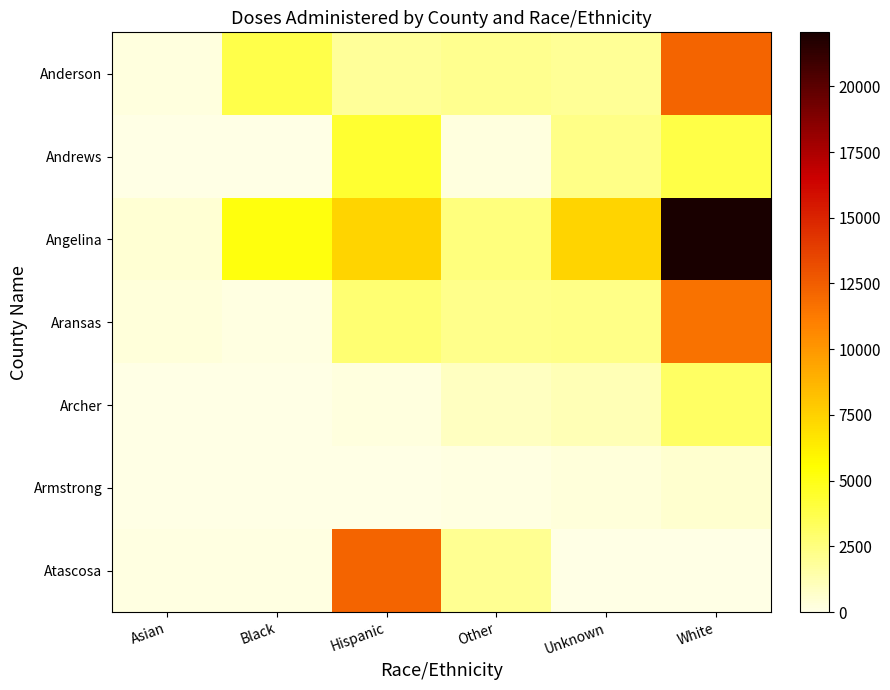

Reading left to right, extract all data points from this chart.

Anderson: Asian=241	Black=3740	Hispanic=1843	Other=2107	Unknown=1906	White=12226
Andrews: Asian=50	Black=77	Hispanic=4381	Other=218	Unknown=2256	White=3791
Angelina: Asian=508	Black=5192	Hispanic=7392	Other=2562	Unknown=7399	White=22053
Aransas: Asian=335	Black=100	Hispanic=2820	Other=2190	Unknown=2318	White=11549
Archer: Asian=17	Black=26	Hispanic=211	Other=945	Unknown=1130	White=3153
Armstrong: Asian=8	Black=8	Hispanic=54	Other=102	Unknown=263	White=598
Atascosa: Asian=136	Black=93	Hispanic=12156	Other=2064	Unknown=0	White=0